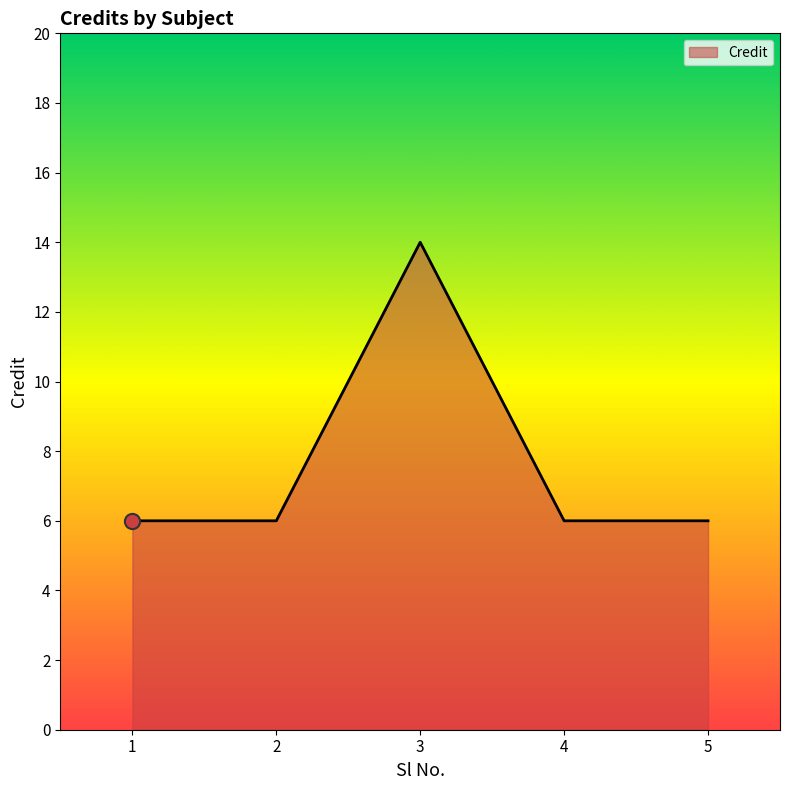

What is the change in value from 3 to 5?

-8